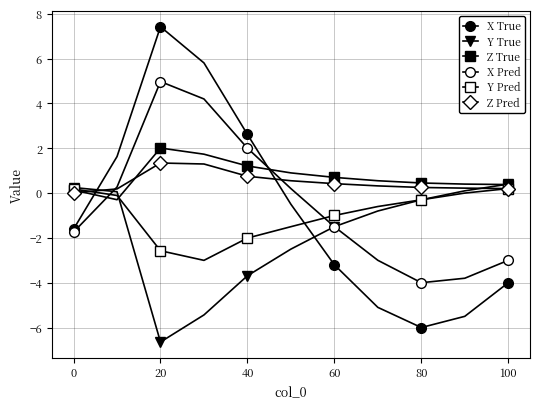

True or false: X True has more than 0 interior local peaks.

True